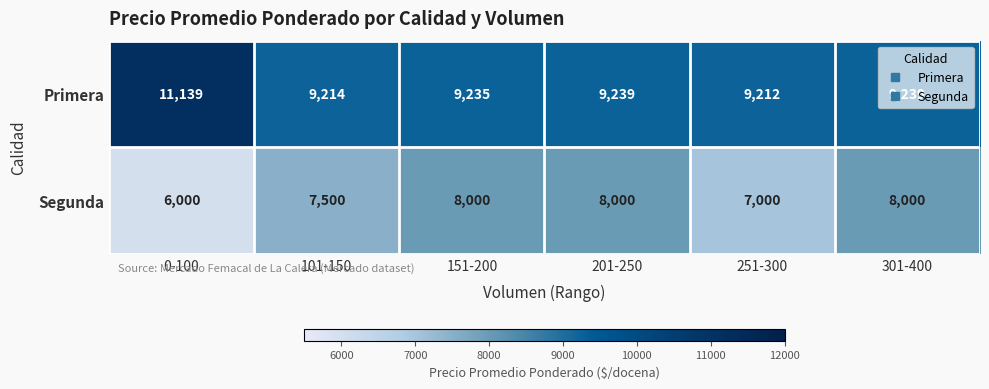

What is the difference between the highest and lowest values at 301-400?

1239